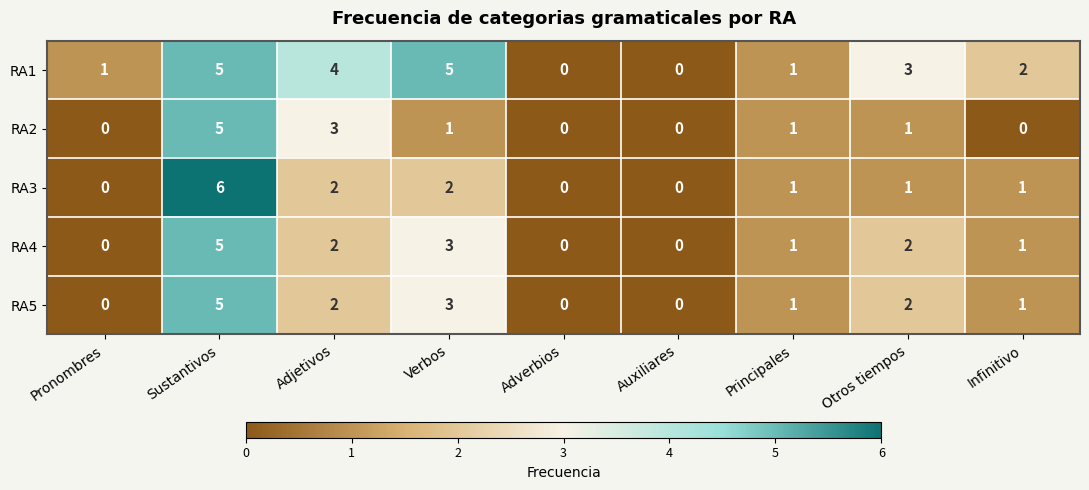

Is it true that RA5 equals -3 at Auxiliares?

False